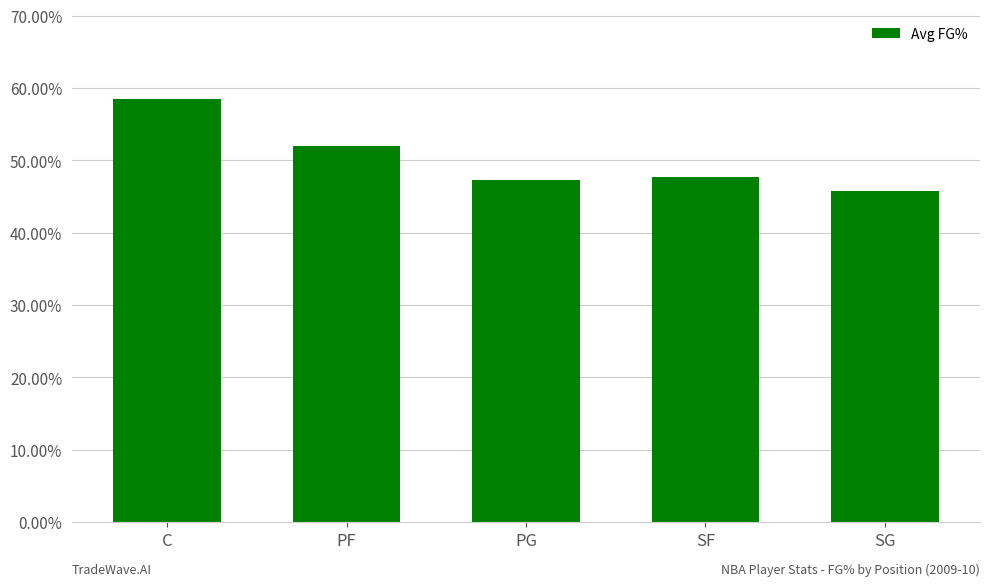

Are the bars horizontal?

No